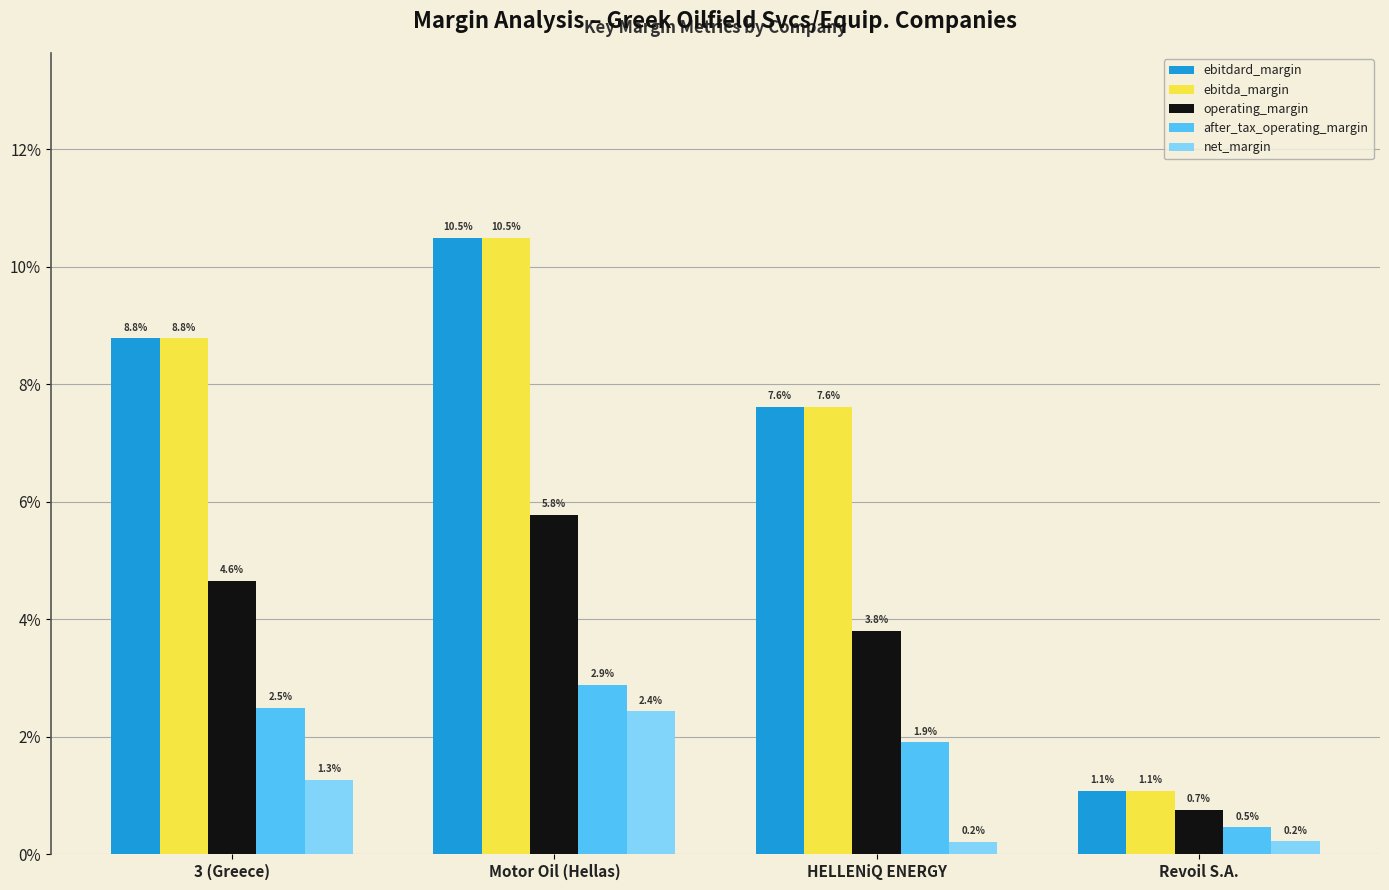

What are all the series names shown in the legend?

ebitdard_margin, ebitda_margin, operating_margin, after_tax_operating_margin, net_margin